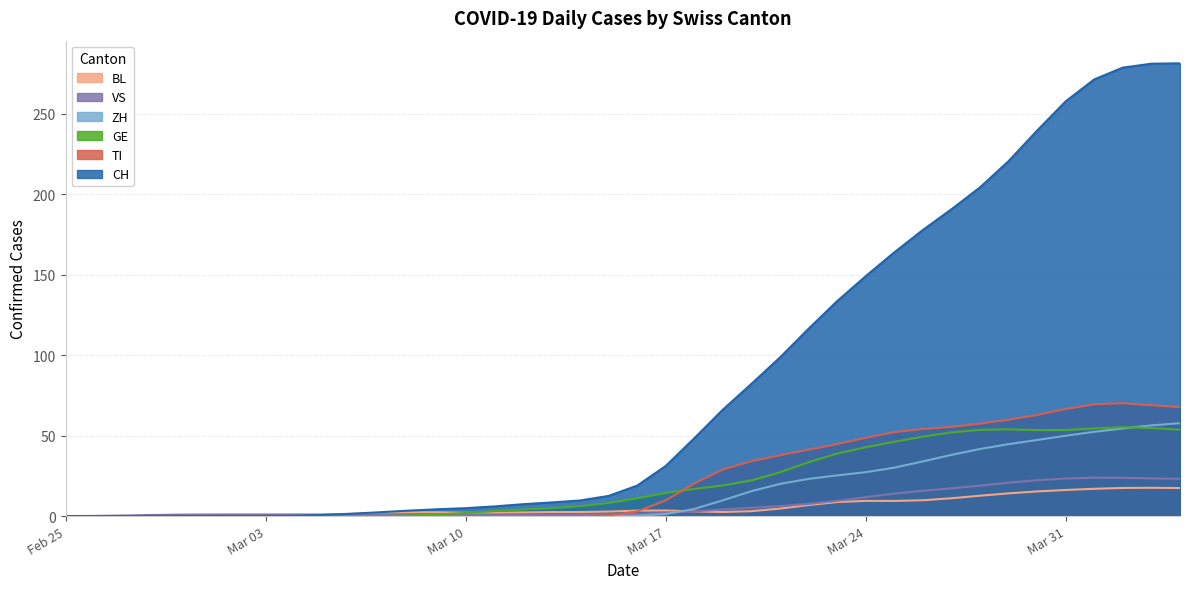

At how many categories does at least one series exceed 129?

13